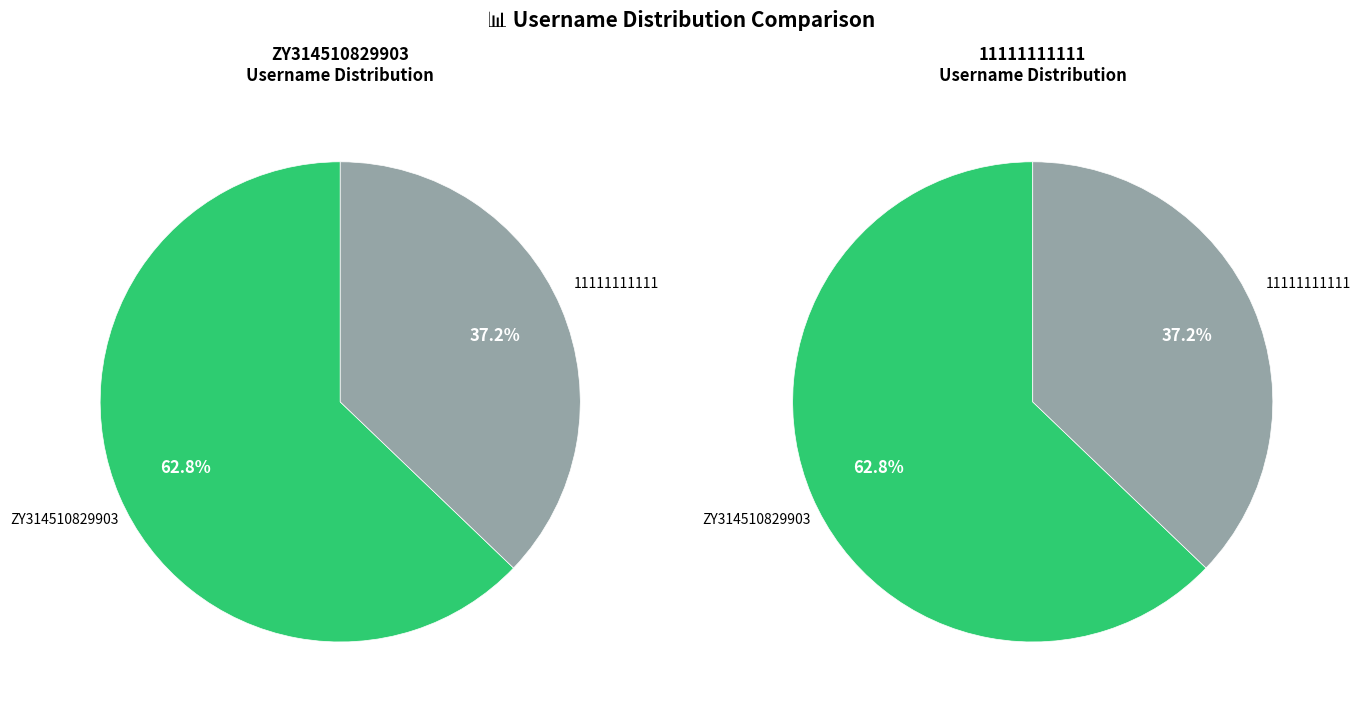

Is the sum of ZY314510829903 and 11111111111 greater than half?

Yes